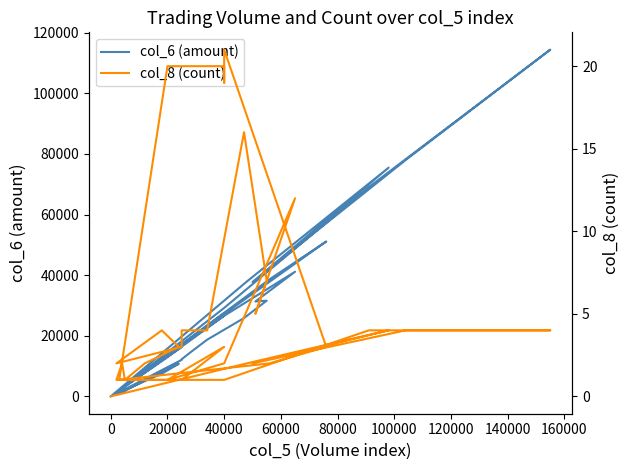

How many series are shown in this chart?

2